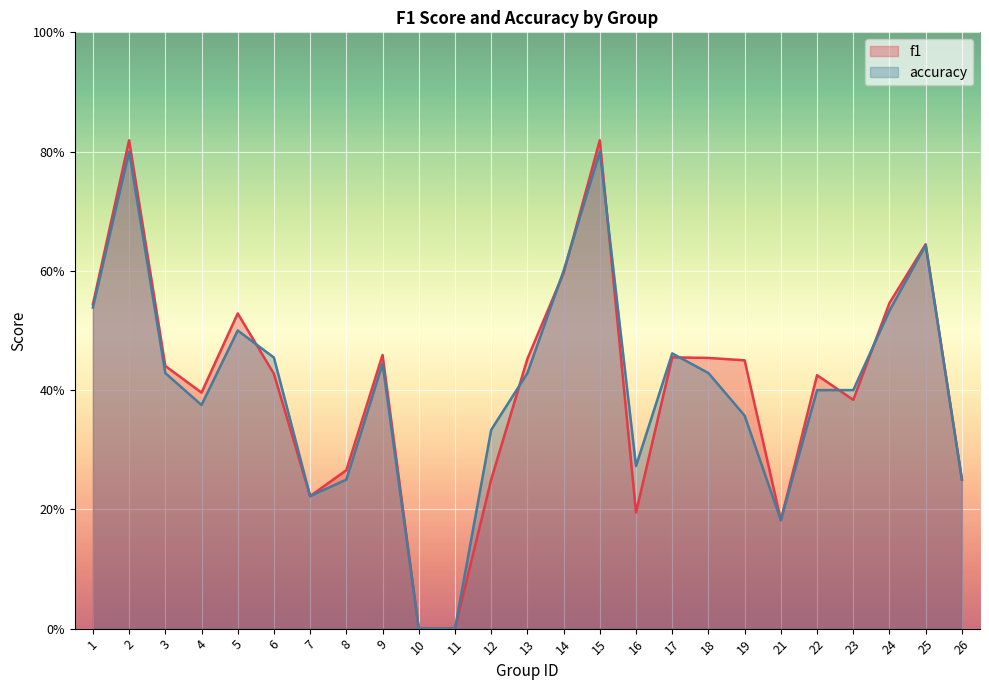

What is the value of the f1 point at the 21st from the left?

0.4